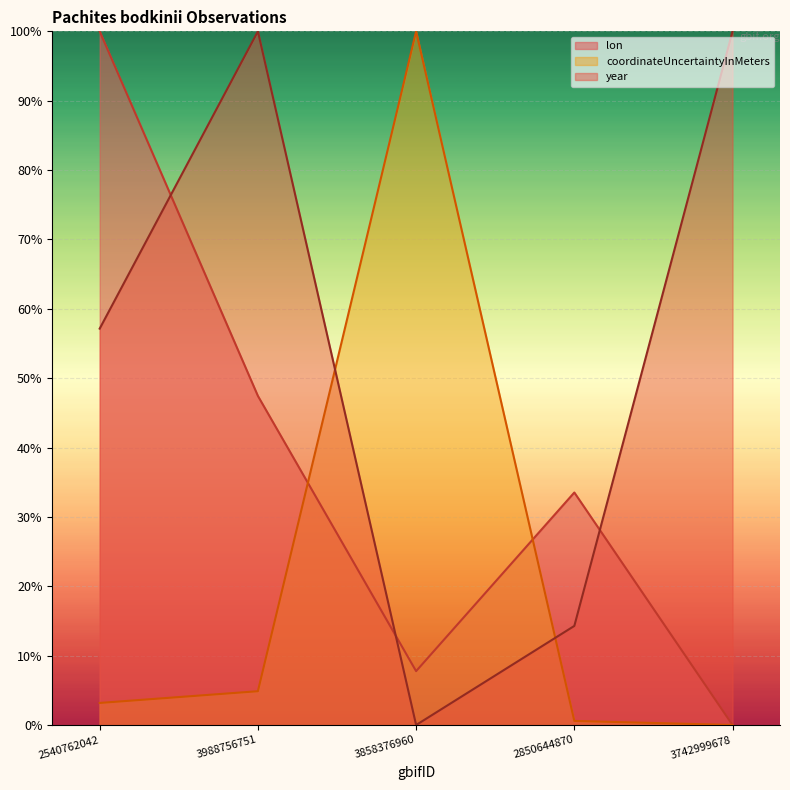

List the series in order of their overall mean, highest first.

year, lon, coordinateUncertaintyInMeters